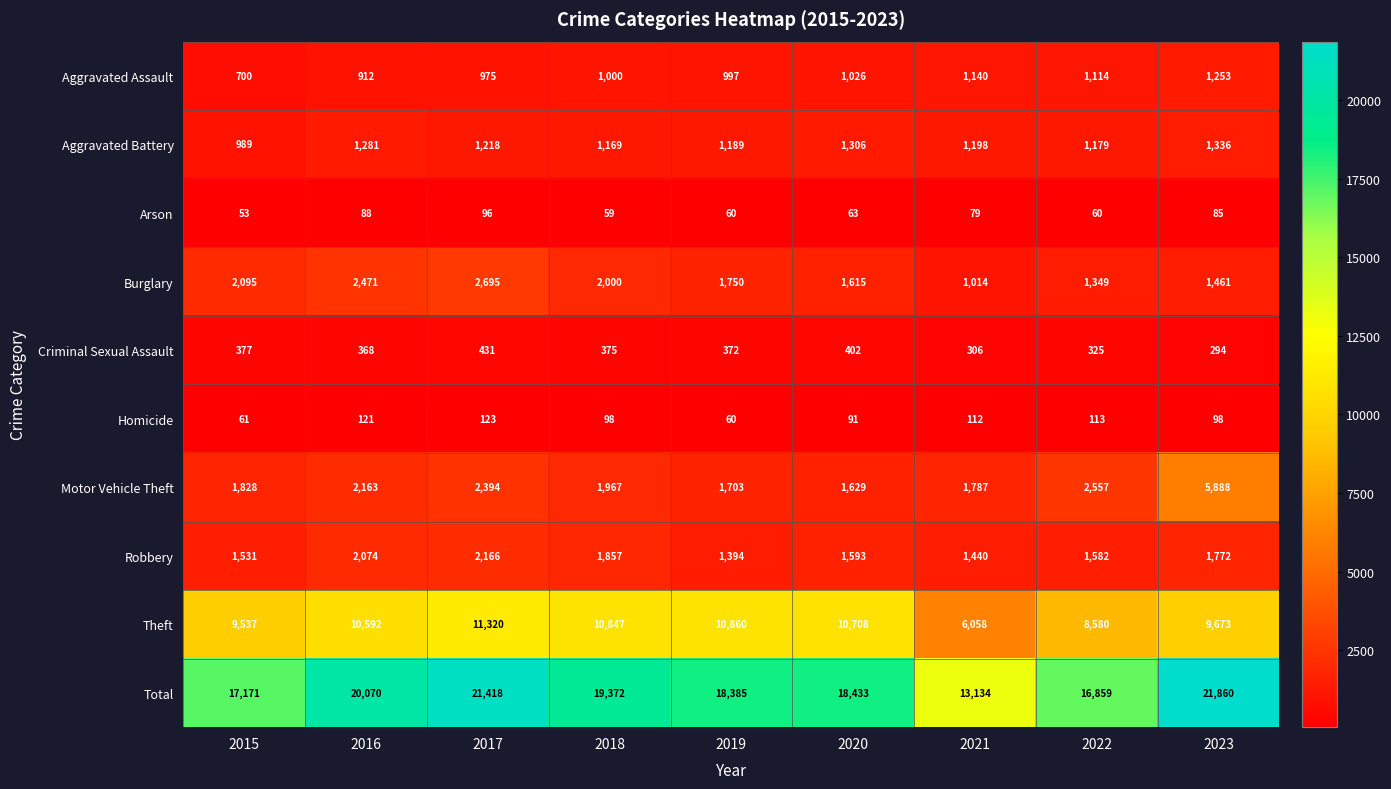

Is it true that Total equals 21418 at 2017?

True